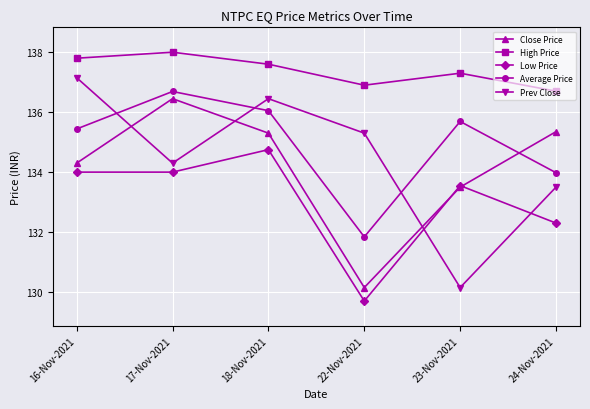

The value of Prev Close at 16-Nov-2021 is 47.8. True or false?

False